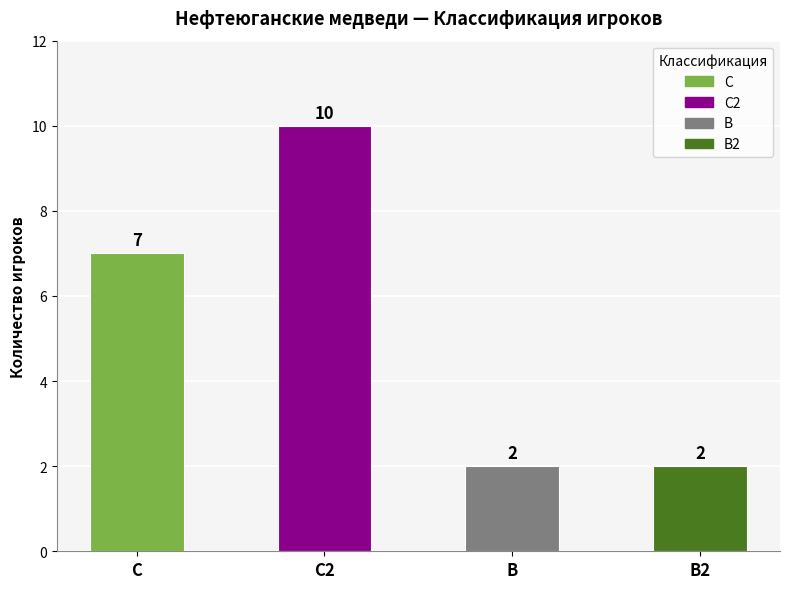

The value at C2 is 10. True or false?

True